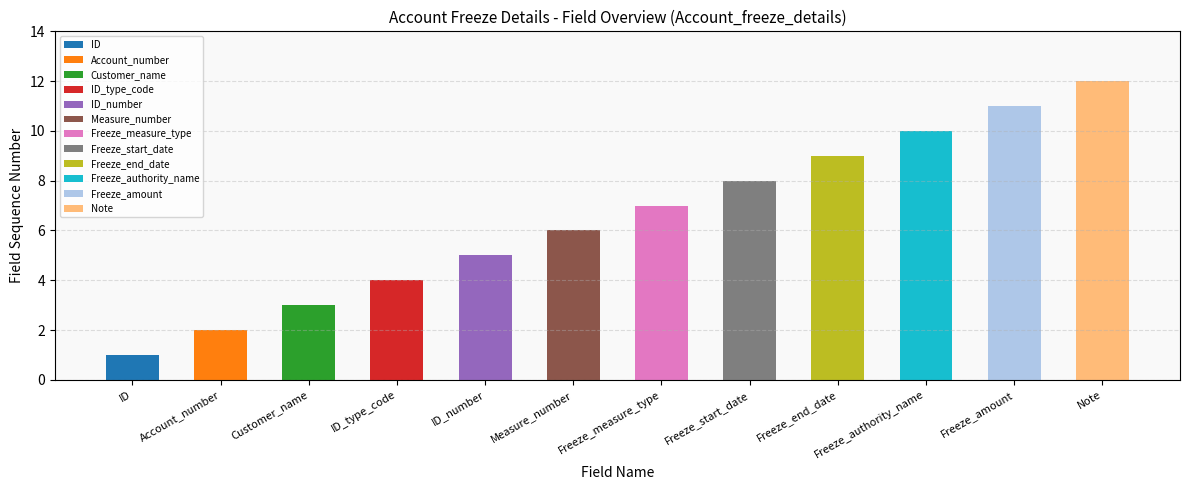

Which category has the lowest value across all series?

ID